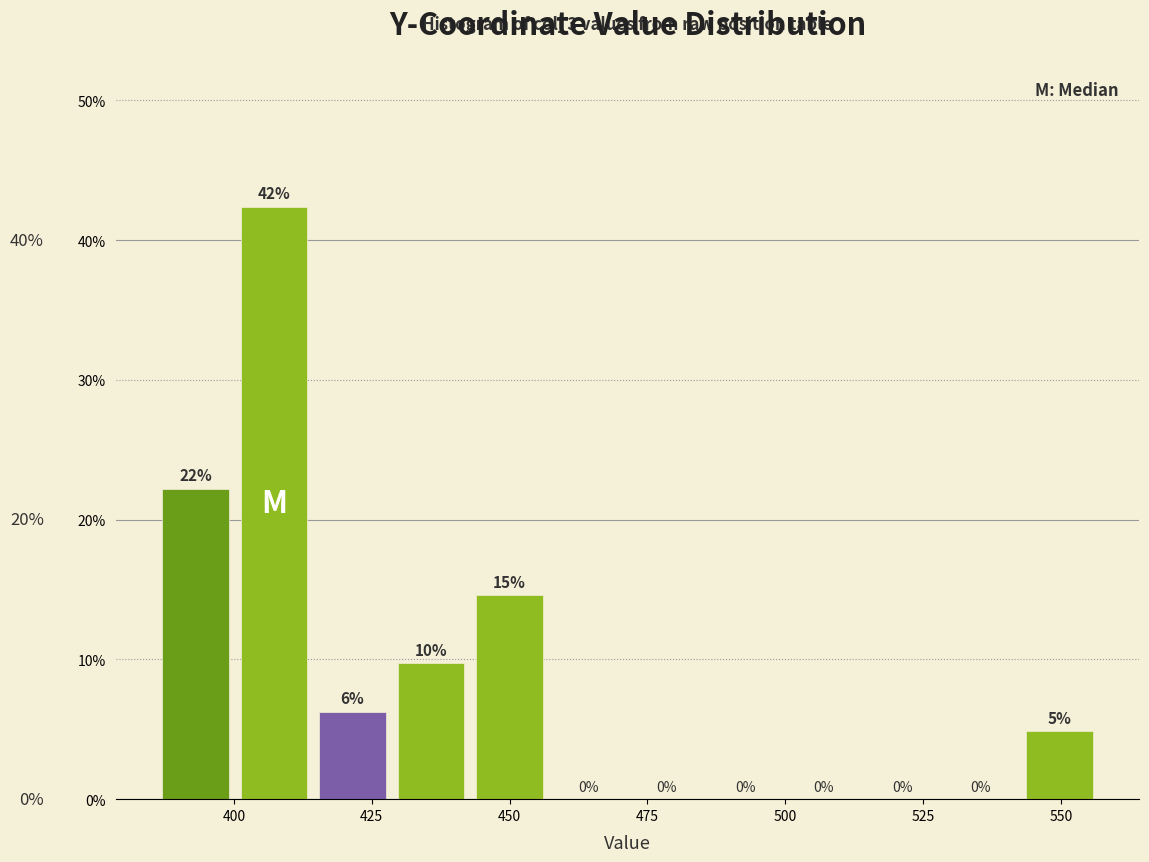

Read against the x-axis, roughly where is the centre of the tallest bar?

405